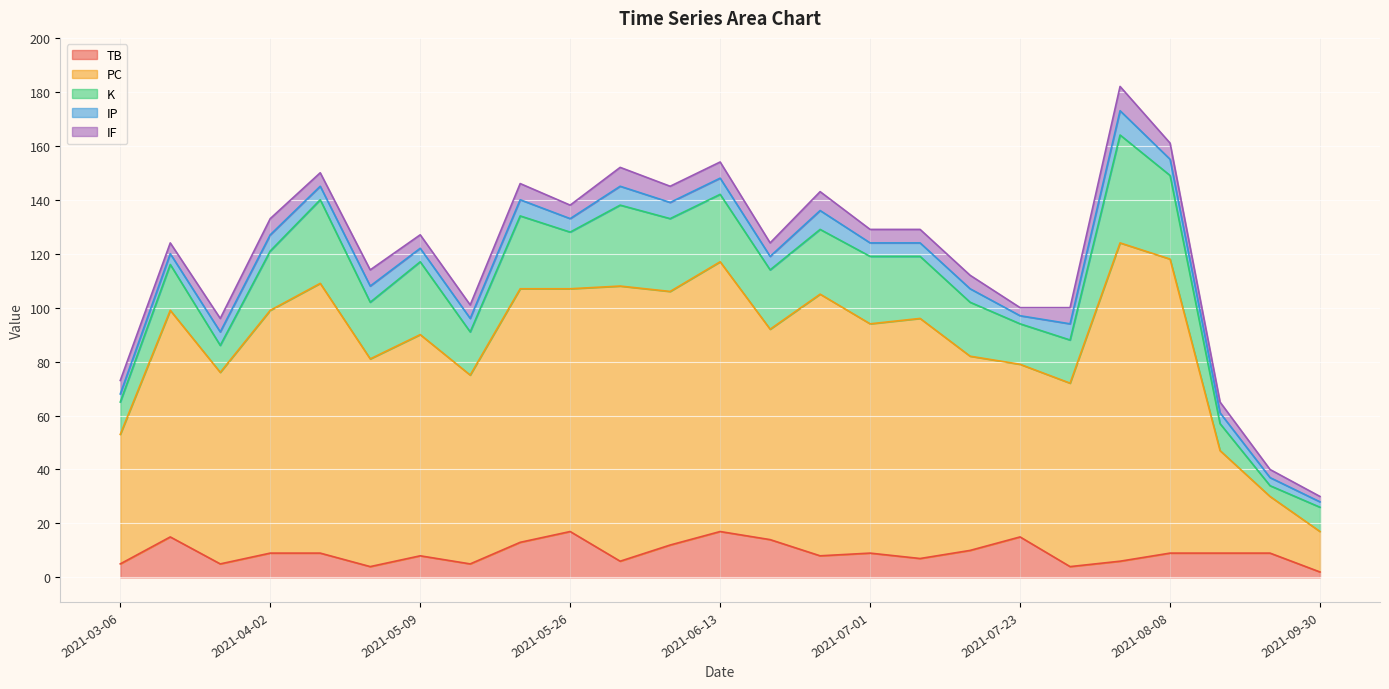

Reading left to right, list all the values displayed in this chart.

TB: 2021-03-06=5	2021-03-11=15	2021-03-16=5	2021-04-02=9	2021-04-09=9	2021-04-14=4	2021-05-09=8	2021-05-15=5	2021-05-20=13	2021-05-26=17	2021-05-31=6	2021-06-06=12	2021-06-13=17	2021-06-18=14	2021-06-25=8	2021-07-01=9	2021-07-06=7	2021-07-18=10	2021-07-23=15	2021-07-29=4	2021-08-03=6	2021-08-08=9	2021-08-25=9	2021-08-31=9	2021-09-30=2
PC: 2021-03-06=48	2021-03-11=84	2021-03-16=71	2021-04-02=90	2021-04-09=100	2021-04-14=77	2021-05-09=82	2021-05-15=70	2021-05-20=94	2021-05-26=90	2021-05-31=102	2021-06-06=94	2021-06-13=100	2021-06-18=78	2021-06-25=97	2021-07-01=85	2021-07-06=89	2021-07-18=72	2021-07-23=64	2021-07-29=68	2021-08-03=118	2021-08-08=109	2021-08-25=38	2021-08-31=21	2021-09-30=15
K: 2021-03-06=12	2021-03-11=17	2021-03-16=10	2021-04-02=22	2021-04-09=31	2021-04-14=21	2021-05-09=27	2021-05-15=16	2021-05-20=27	2021-05-26=21	2021-05-31=30	2021-06-06=27	2021-06-13=25	2021-06-18=22	2021-06-25=24	2021-07-01=25	2021-07-06=23	2021-07-18=20	2021-07-23=15	2021-07-29=16	2021-08-03=40	2021-08-08=31	2021-08-25=10	2021-08-31=4	2021-09-30=9
IP: 2021-03-06=3	2021-03-11=4	2021-03-16=5	2021-04-02=6	2021-04-09=5	2021-04-14=6	2021-05-09=5	2021-05-15=5	2021-05-20=6	2021-05-26=5	2021-05-31=7	2021-06-06=6	2021-06-13=6	2021-06-18=5	2021-06-25=7	2021-07-01=5	2021-07-06=5	2021-07-18=5	2021-07-23=3	2021-07-29=6	2021-08-03=9	2021-08-08=6	2021-08-25=4	2021-08-31=3	2021-09-30=2
IF: 2021-03-06=5	2021-03-11=4	2021-03-16=5	2021-04-02=6	2021-04-09=5	2021-04-14=6	2021-05-09=5	2021-05-15=5	2021-05-20=6	2021-05-26=5	2021-05-31=7	2021-06-06=6	2021-06-13=6	2021-06-18=5	2021-06-25=7	2021-07-01=5	2021-07-06=5	2021-07-18=5	2021-07-23=3	2021-07-29=6	2021-08-03=9	2021-08-08=6	2021-08-25=4	2021-08-31=3	2021-09-30=2